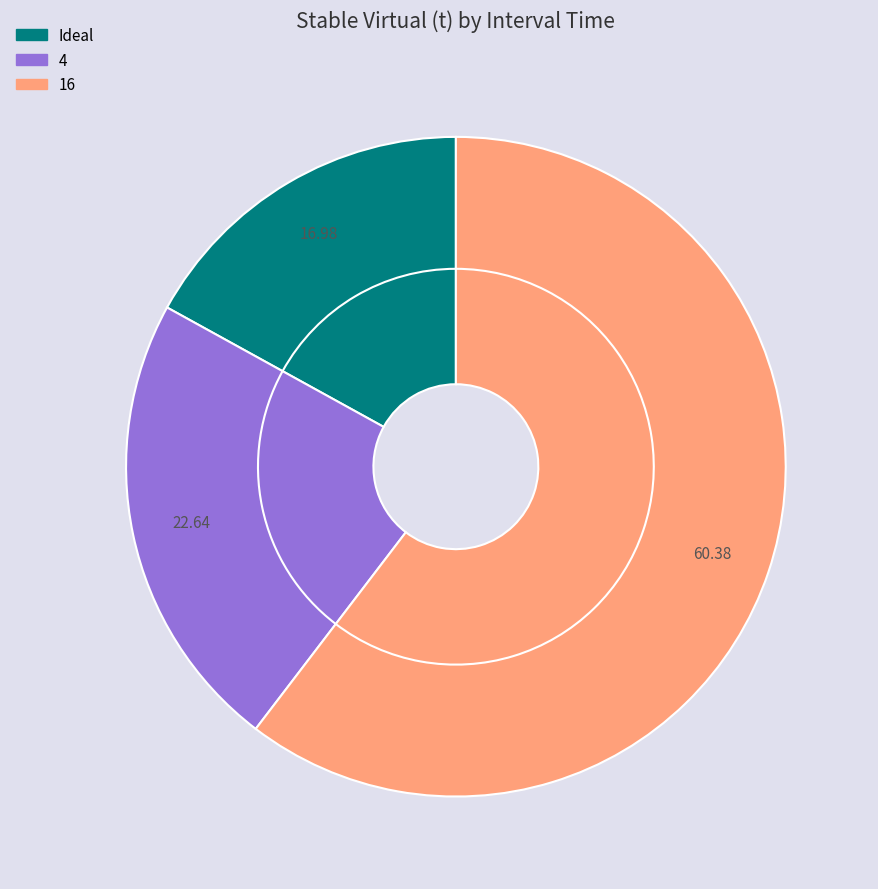

What is the majority slice?

16